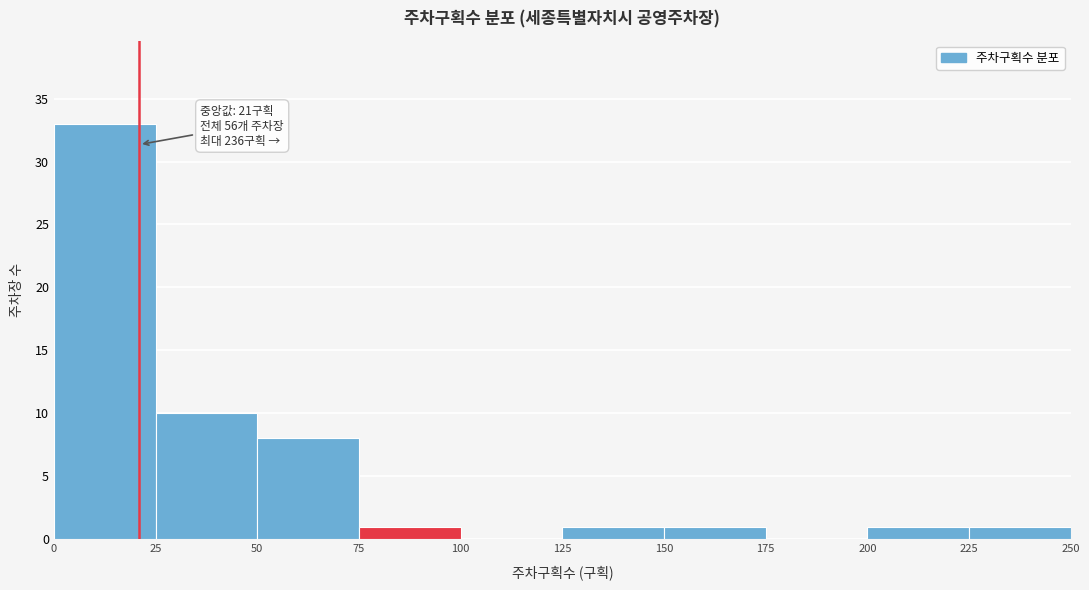

Which range on the x-axis has the tallest bar?

0 to 25